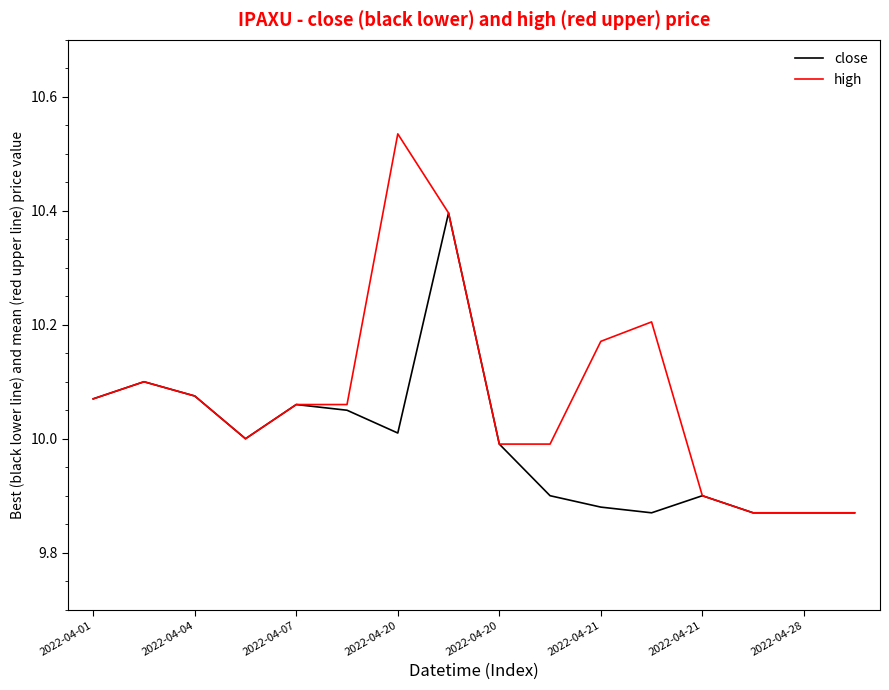

List the series in order of their peak value, lowest first.

close, high